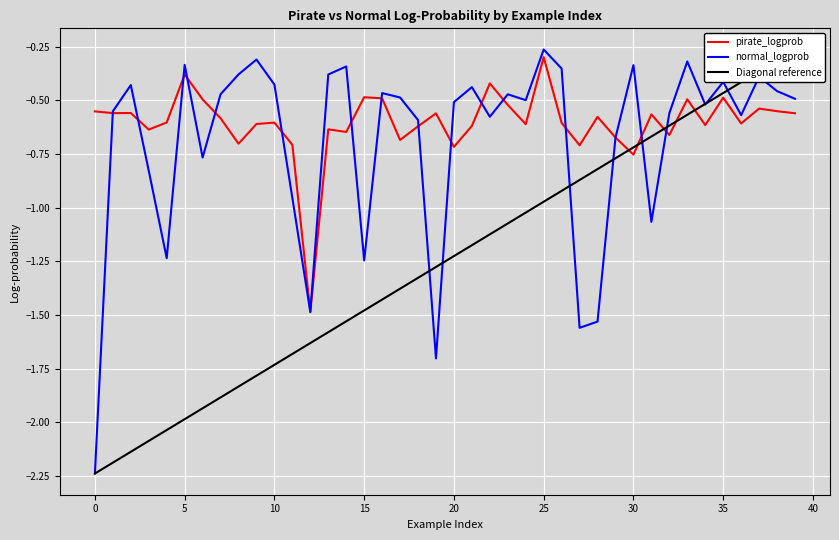

Which series has the largest range (max minus min)?

normal_logprob